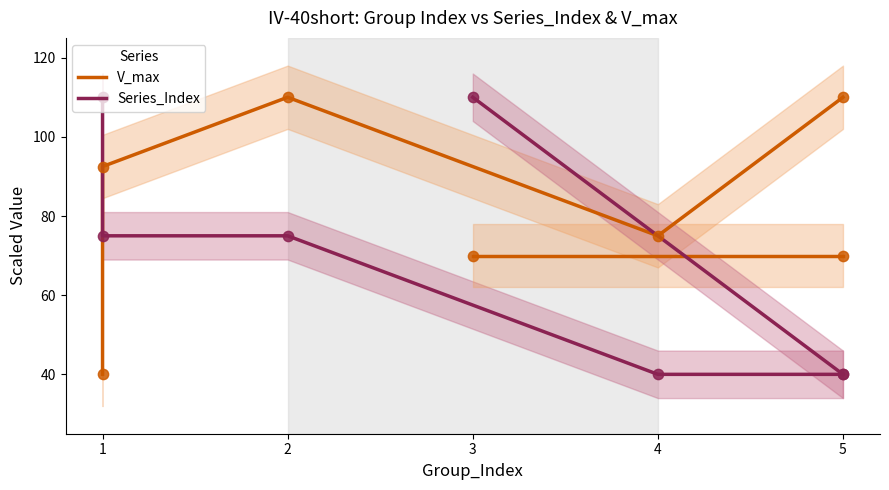

Which series has the largest total across all categories?

V_max